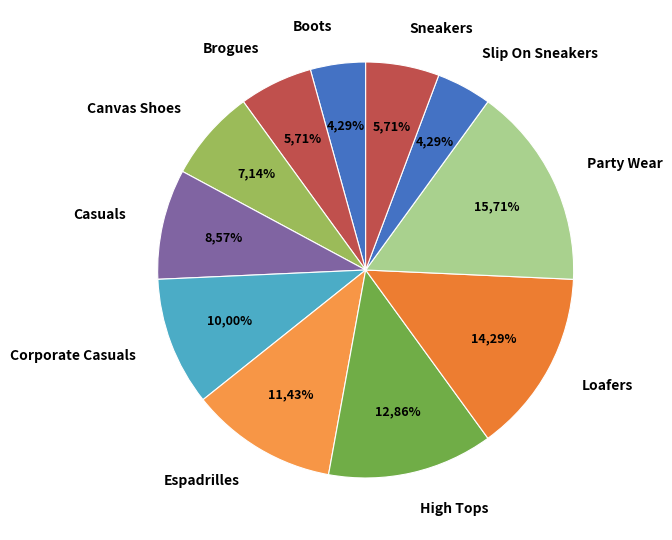

How many slices are in this pie chart?

11